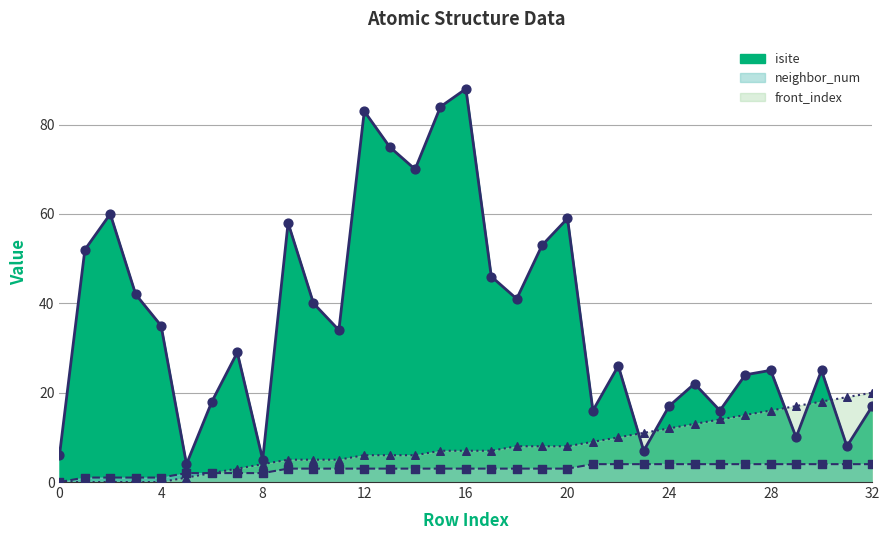

Which series contains the highest Y value?

isite